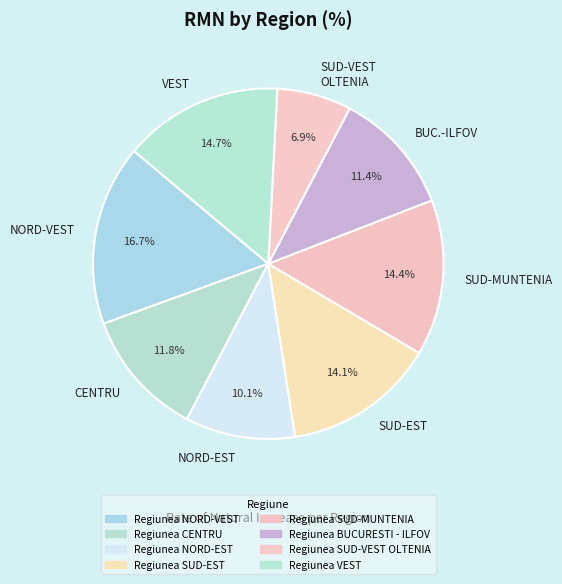

Which has a higher value, NORD-VEST or NORD-EST?

NORD-VEST